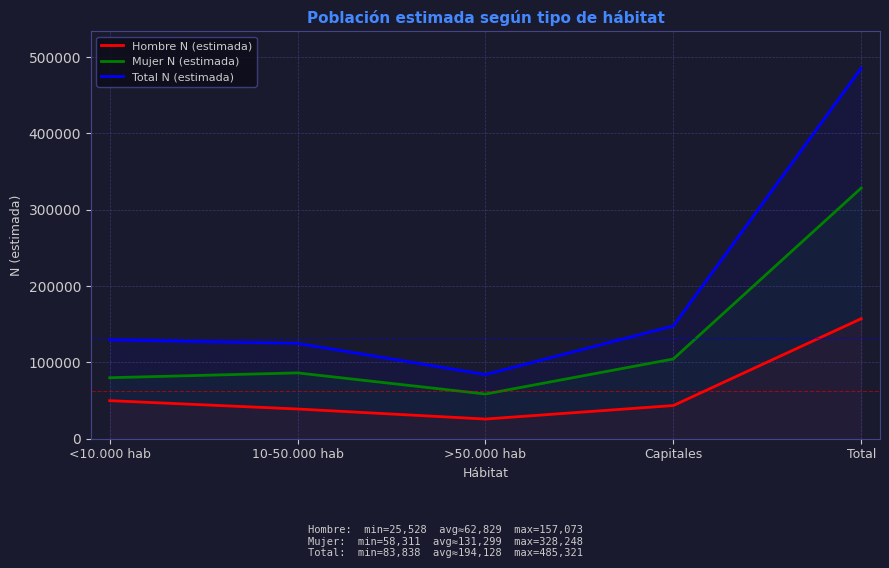

Between >50.000 hab and <10.000 hab, which is larger?

<10.000 hab